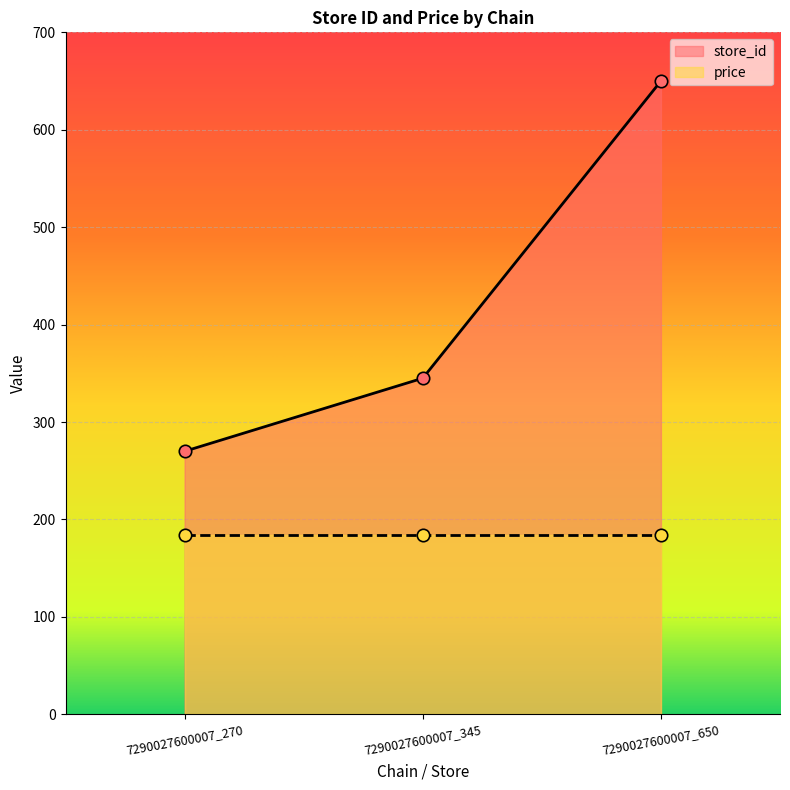

What is the ratio of the value at 7290027600007_270 to the value at 7290027600007_345?

0.8